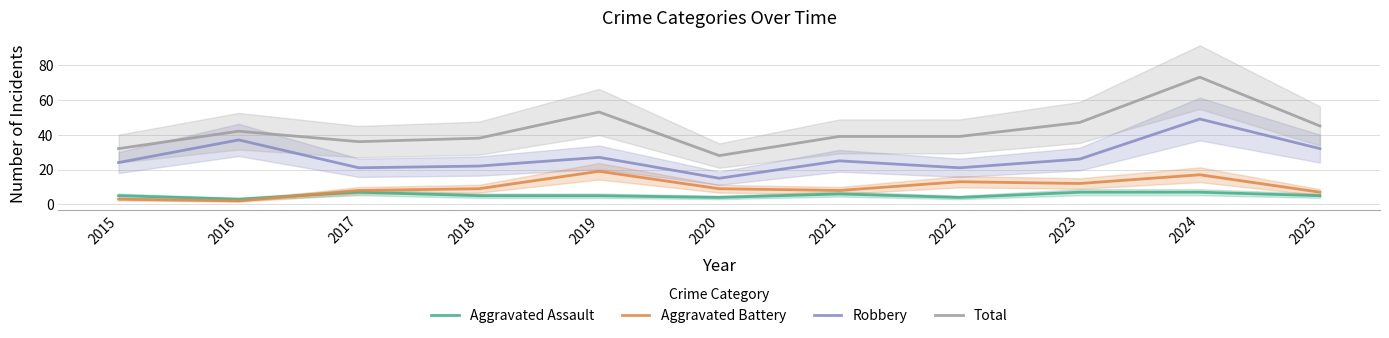

What is the value of the Robbery point at the 1st from the left?

24